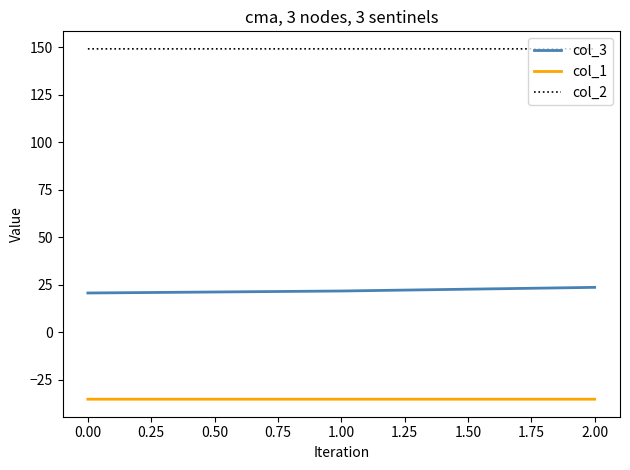

Is this an area chart (filled region under the line)?

No